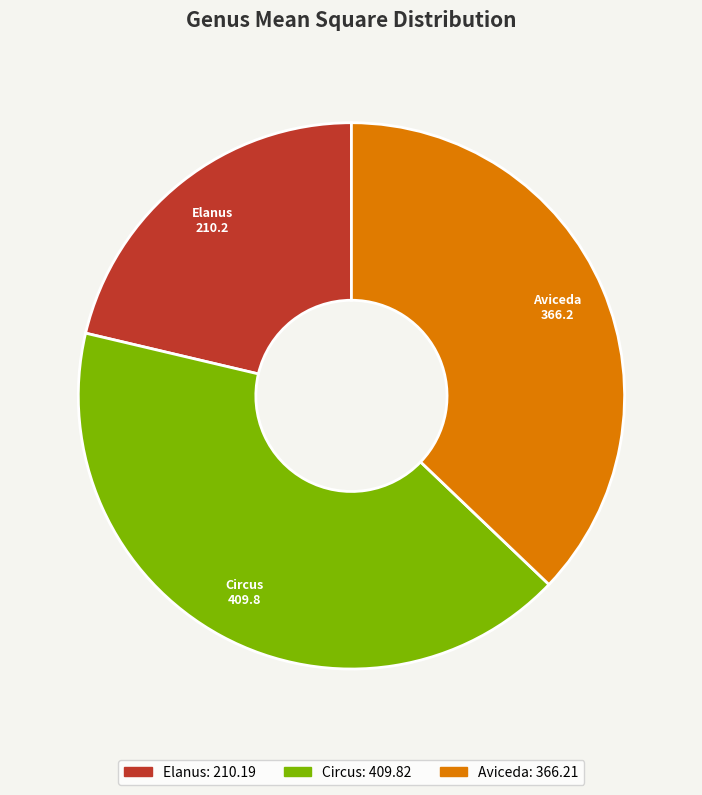

How many segments does this pie chart have?

3